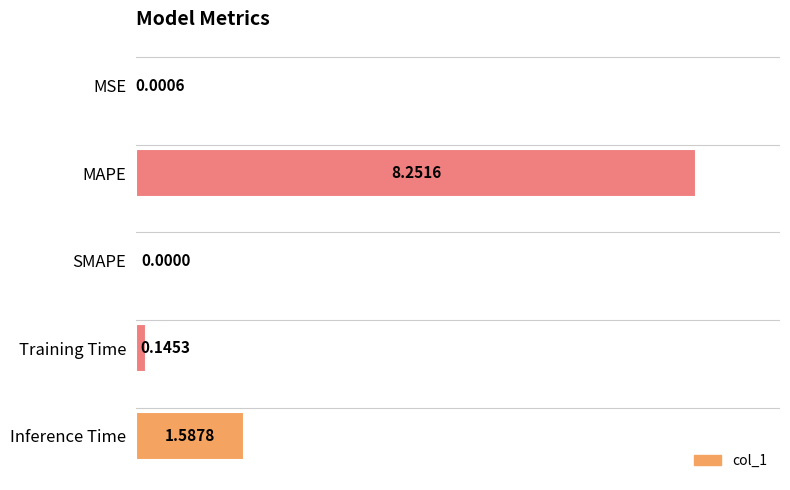

What is the sum of all values?

10.0